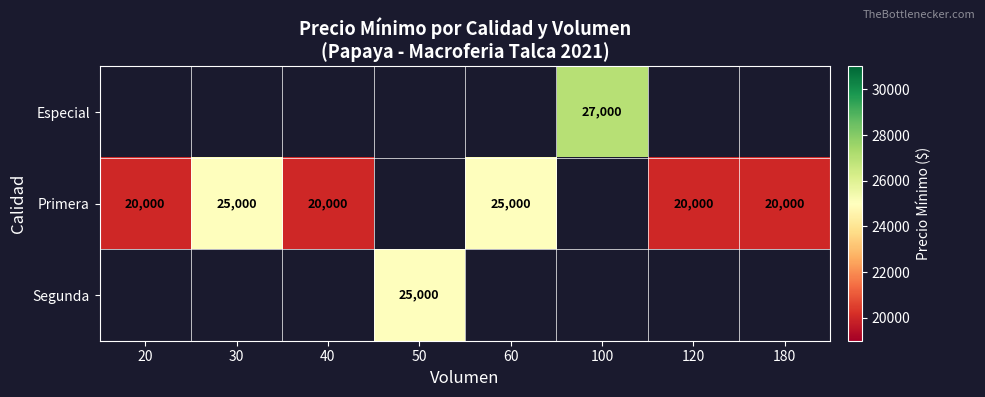

Is it true that Primera equals 41368 at 60?

False